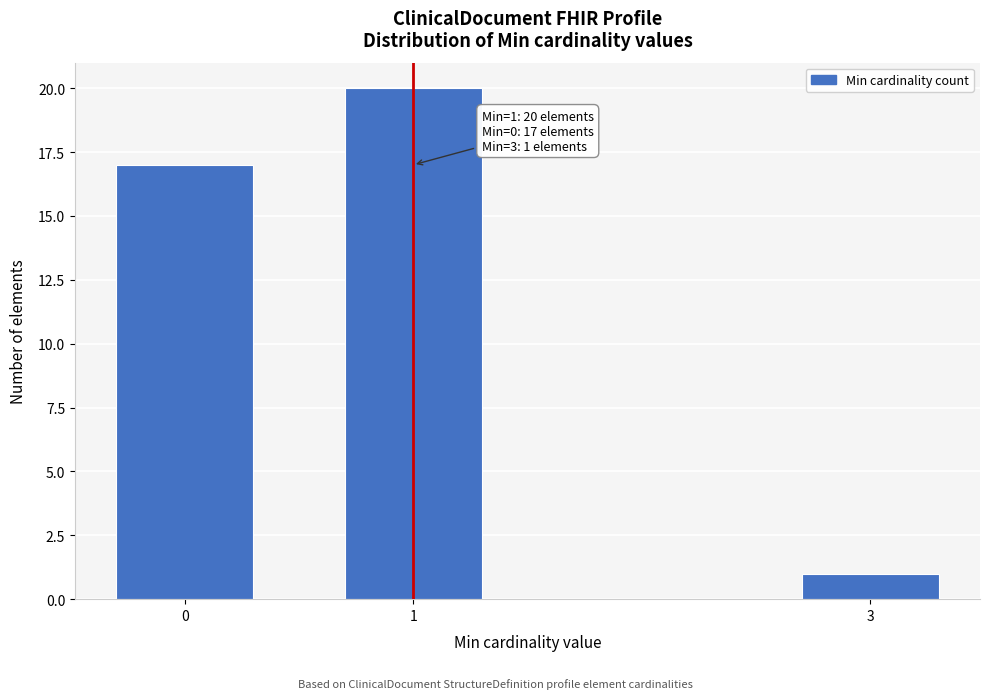

Reading right to left, extract all data points from this chart.

3=1	1=20	0=17